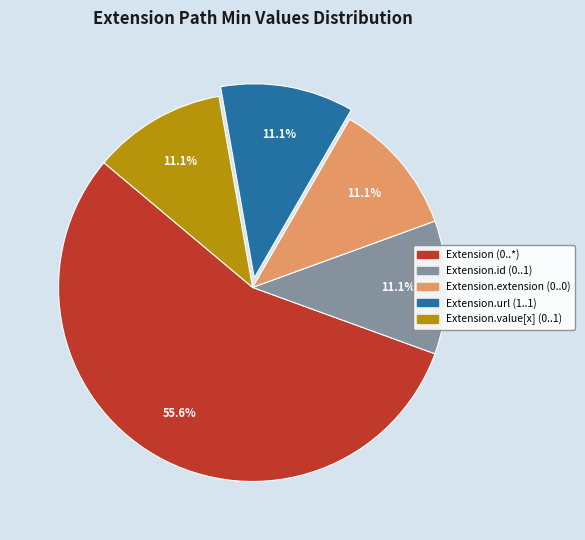

Is there a majority slice in this chart?

Yes